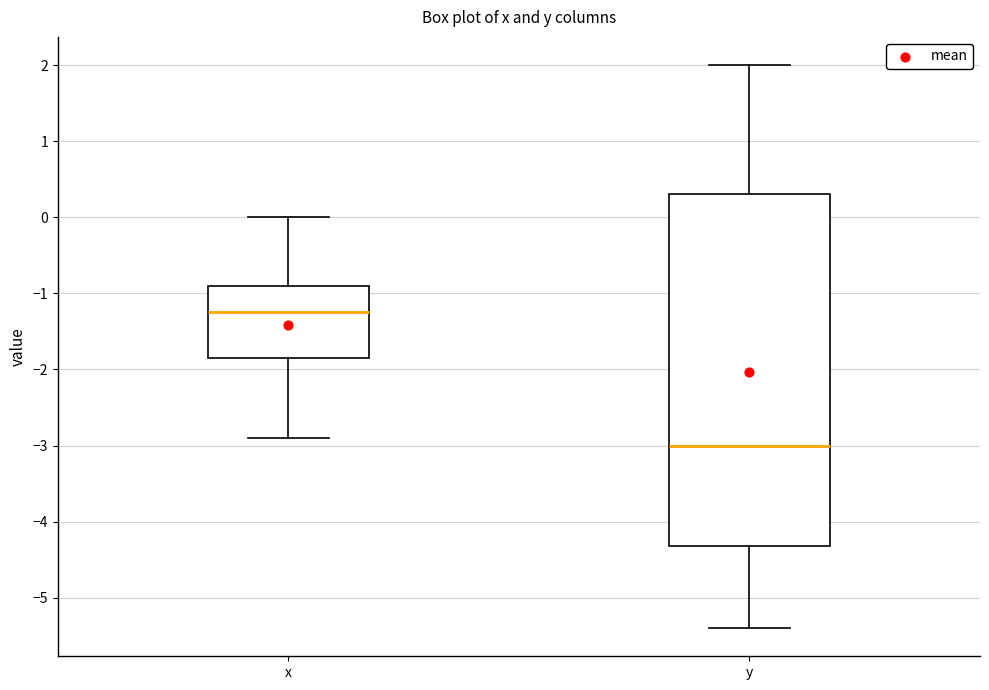

Where does the lower whisker of the box for x end on the y-axis? The values are not printed on the chart, so give them approximately, as read against the axis.

-2.9